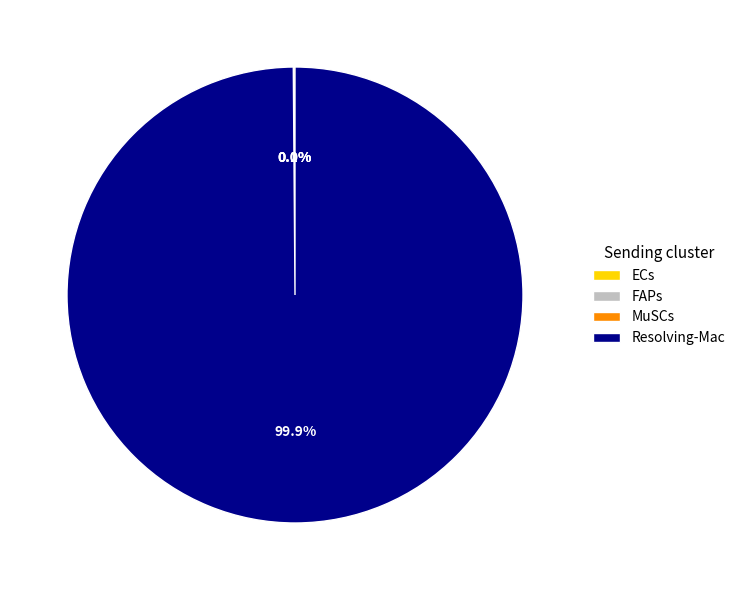

Which category has the biggest portion of the pie?

Resolving-Mac